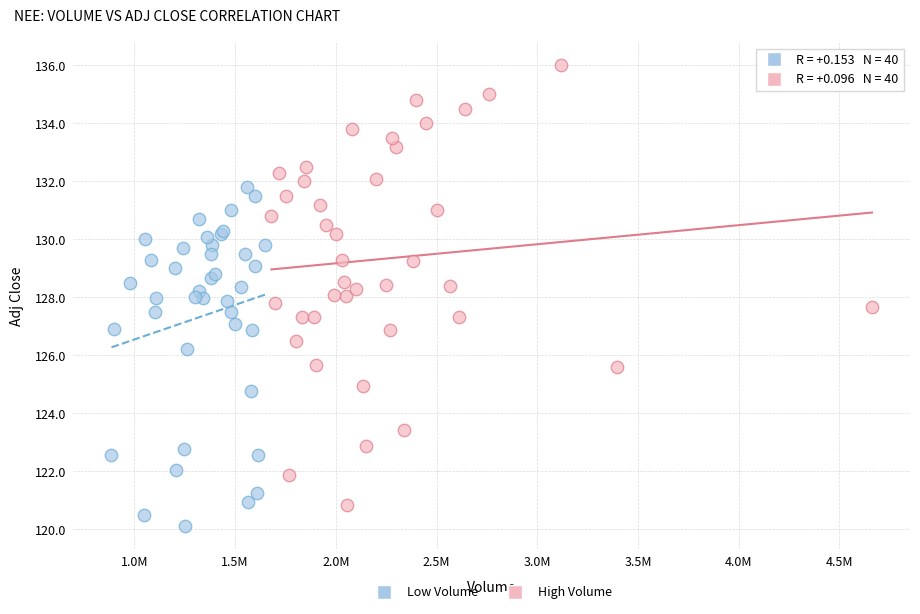

Which series contains the highest Y value?

High Volume